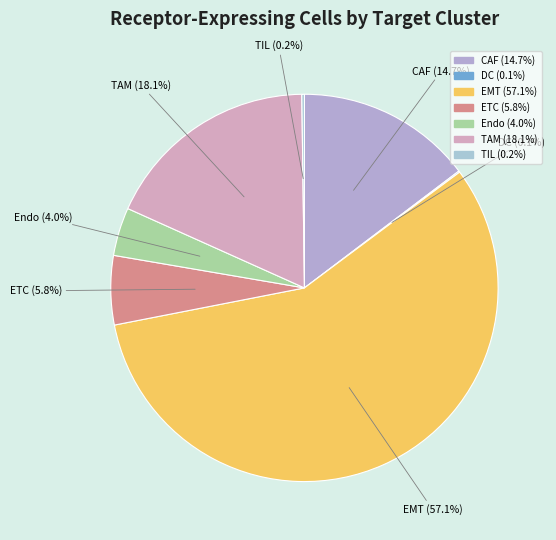

Which category accounts for the majority?

EMT